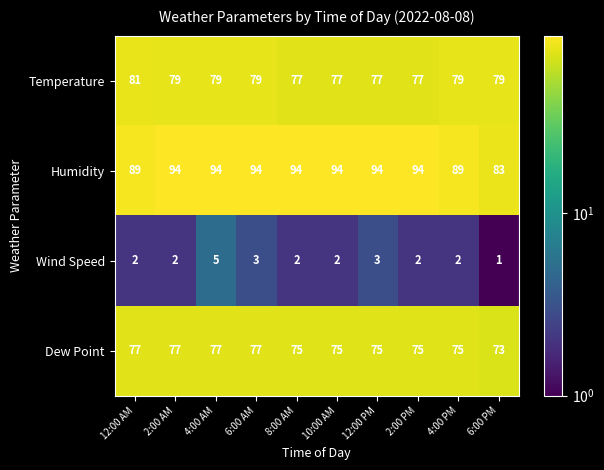

What is the greatest value displayed?

94